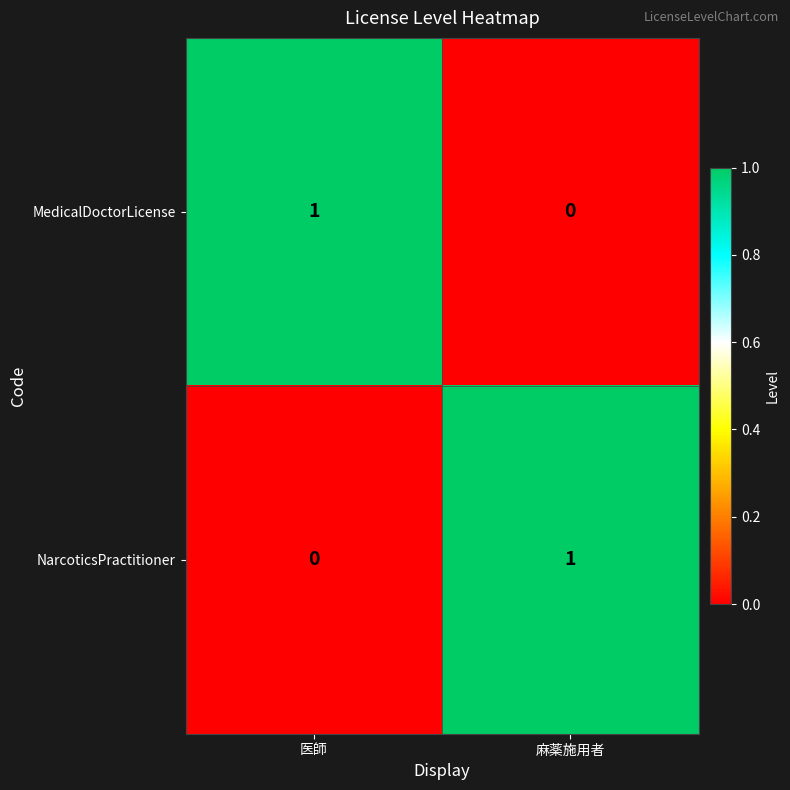

Reading left to right, what are all the values shown in this chart?

MedicalDoctorLicense: 医師=1	麻薬施用者=0
NarcoticsPractitioner: 医師=0	麻薬施用者=1